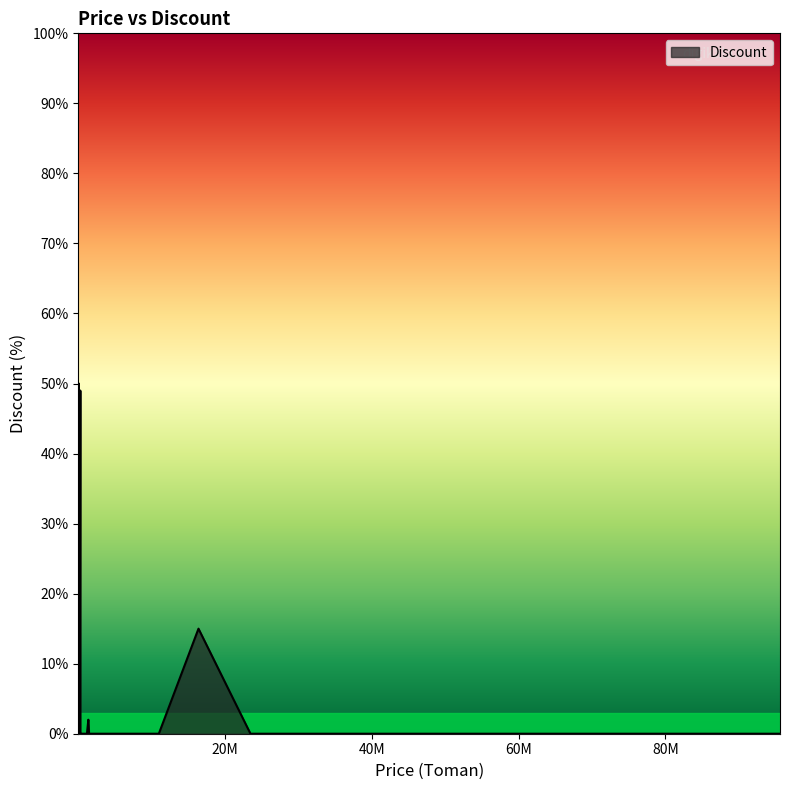

What is the greatest value displayed?

50